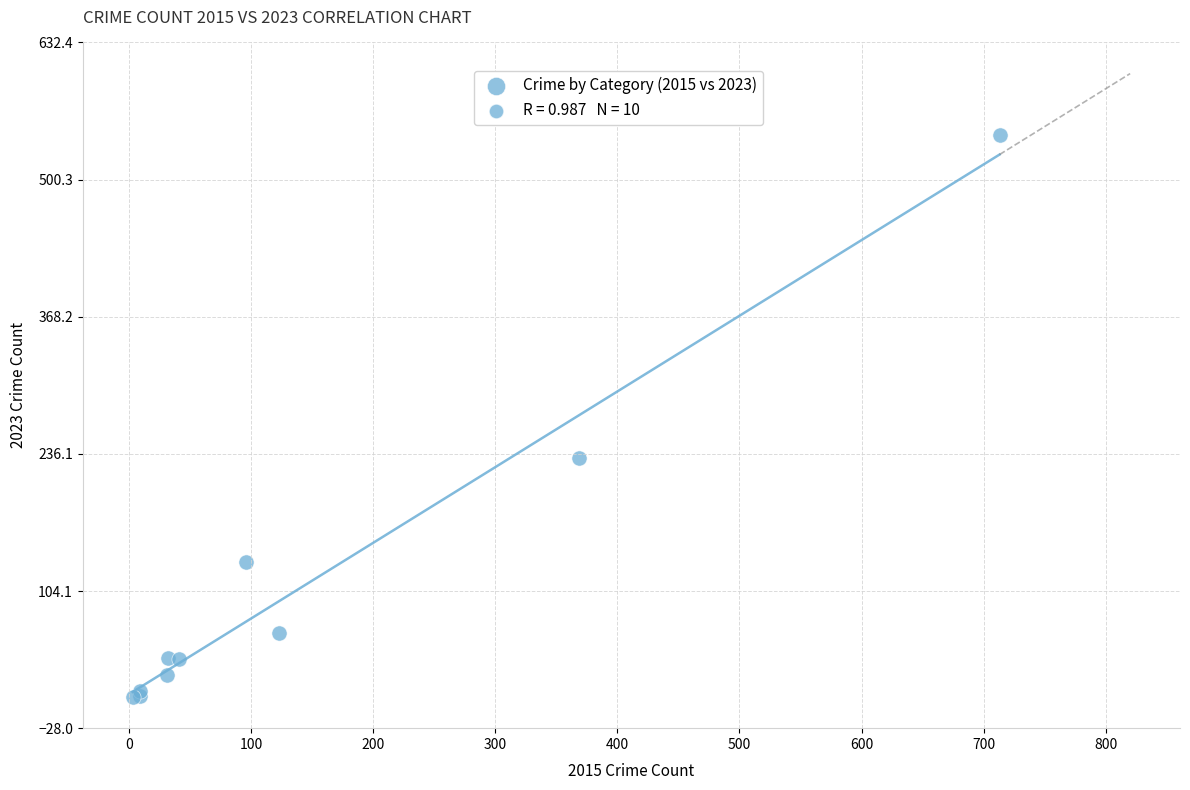

What Y value in the scatter plot is closest to 272?

232